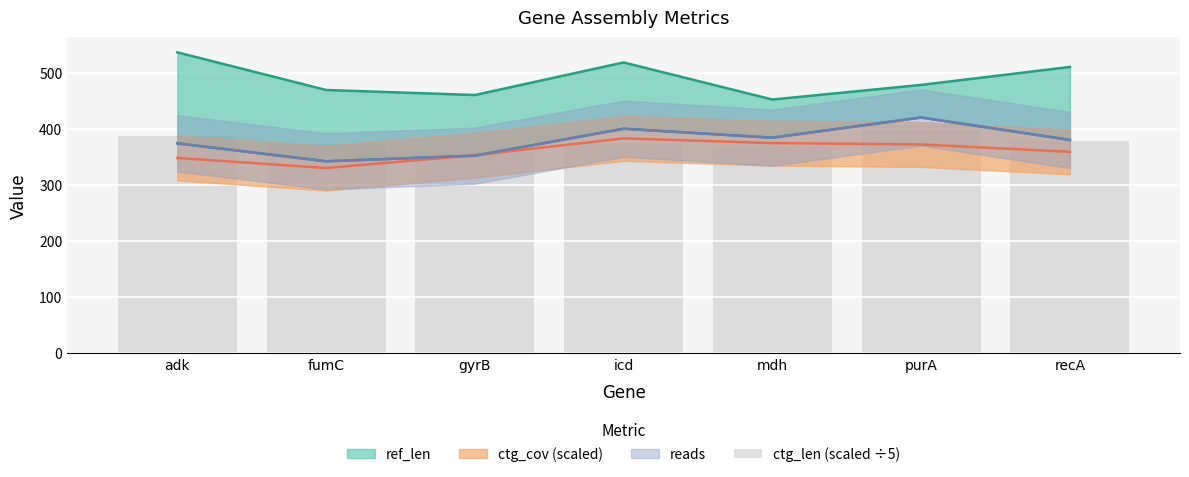

At which category does the chart reach its minimum across all series?

gyrB